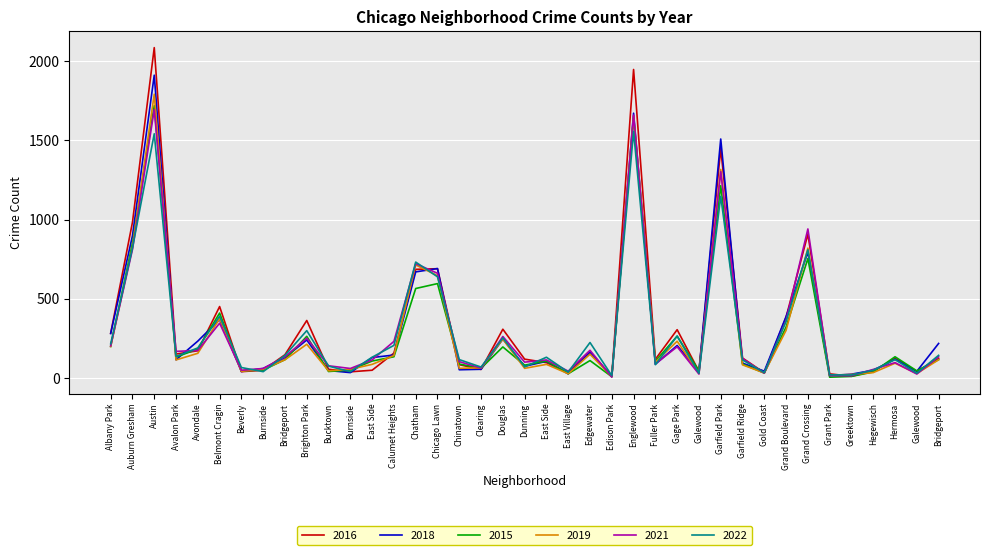

The value of 2021 at Edison Park is 6. True or false?

True